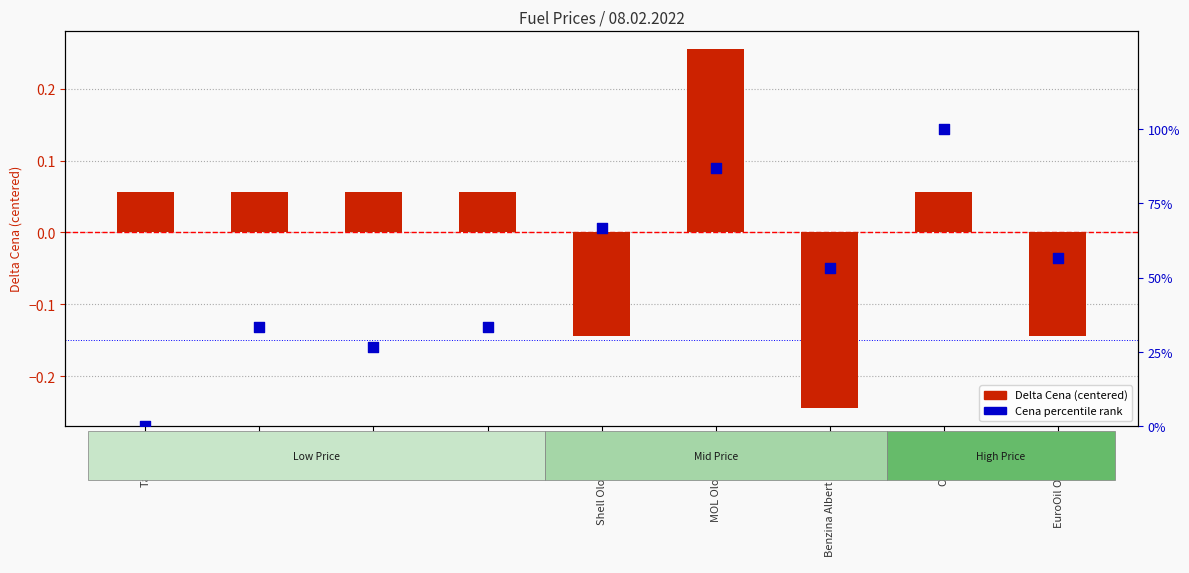

At which category is the sum across all series the highest?

OMV IKEA